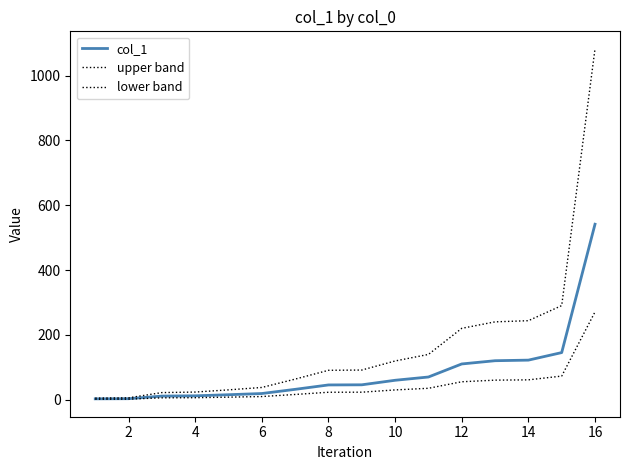

How many lines are shown in the chart?

3